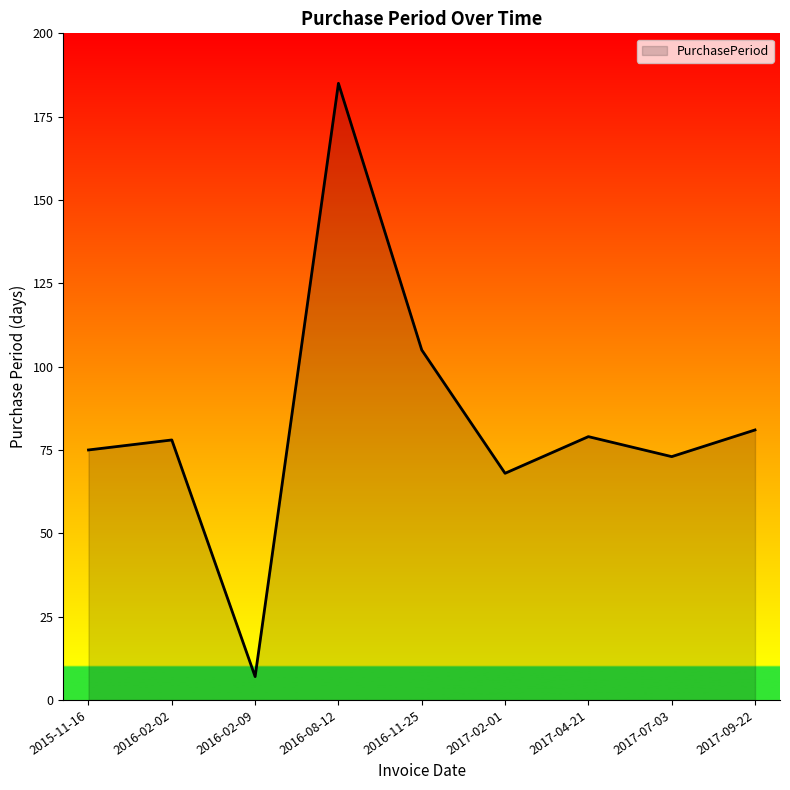

What is the difference between the maximum and minimum values?

178